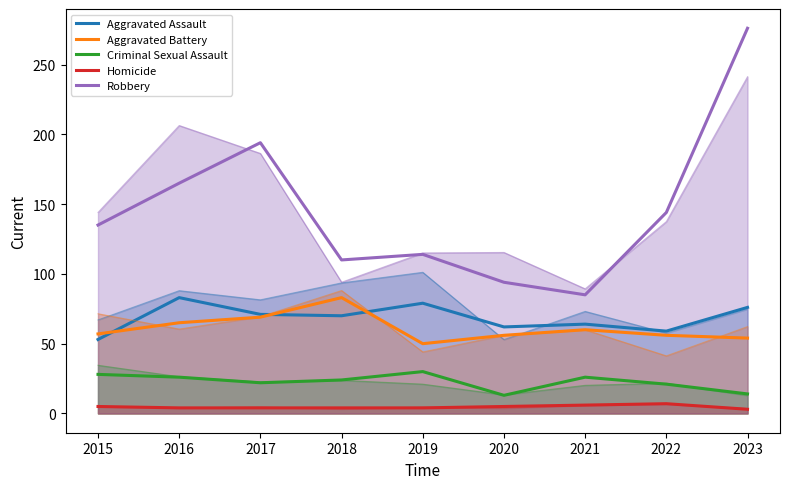

How many data points in Robbery are less than 135?

4